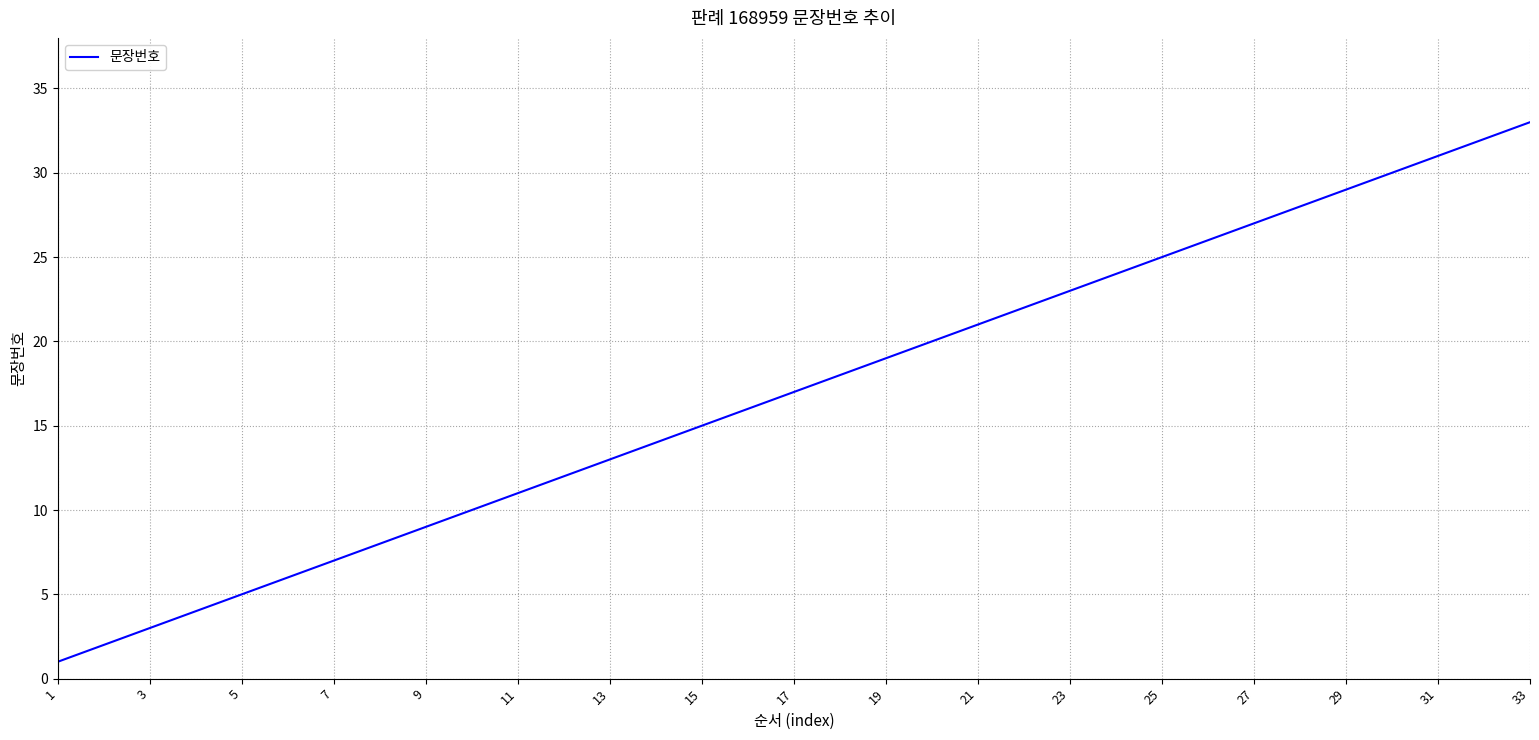

Reading left to right, what are all the values shown in this chart?

1	2	3	4	5	6	7	8	9	10	11	12	13	14	15	16	17	18	19	20	21	22	23	24	25	26	27	28	29	30	31	32	33